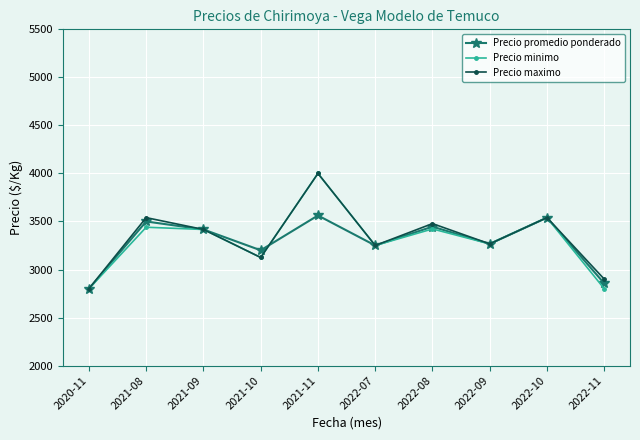

Does the chart display data point markers on the line(s)?

Yes